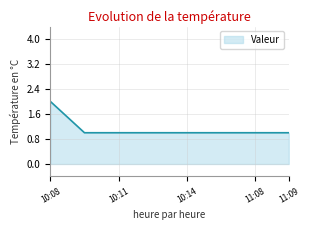

What is the sum of all values?

9